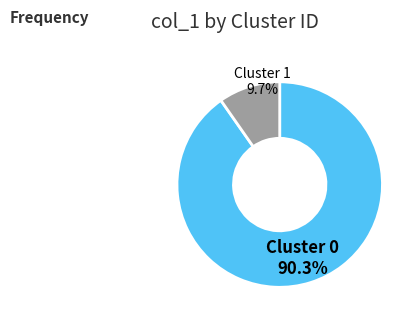

Combined, what portion of the pie is Cluster 0 and Cluster 1?

100.0%